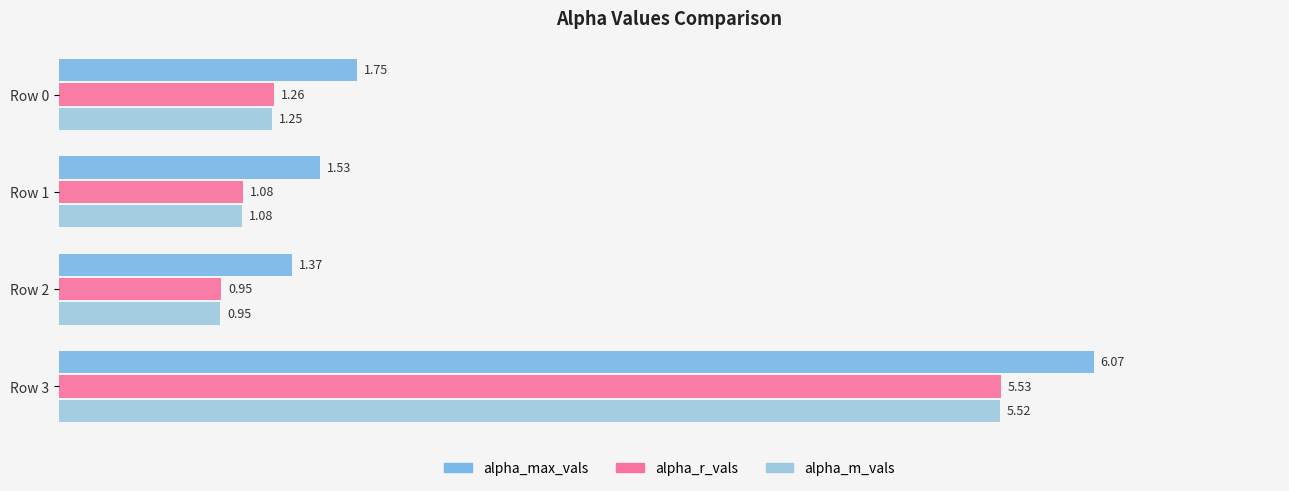

What is the sum of the alpha_m_vals values at Row 2 and Row 3?

6.5